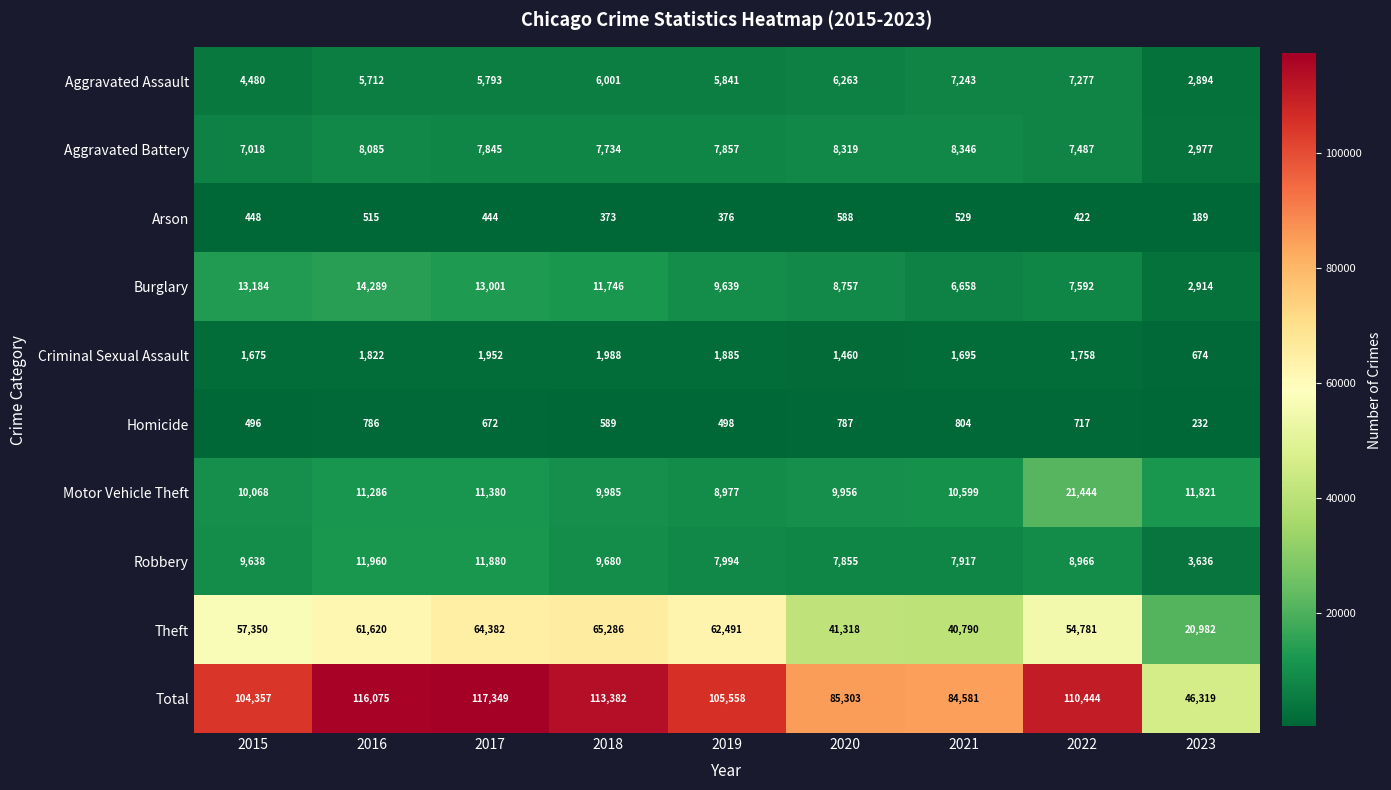

How many series are shown in this chart?

10